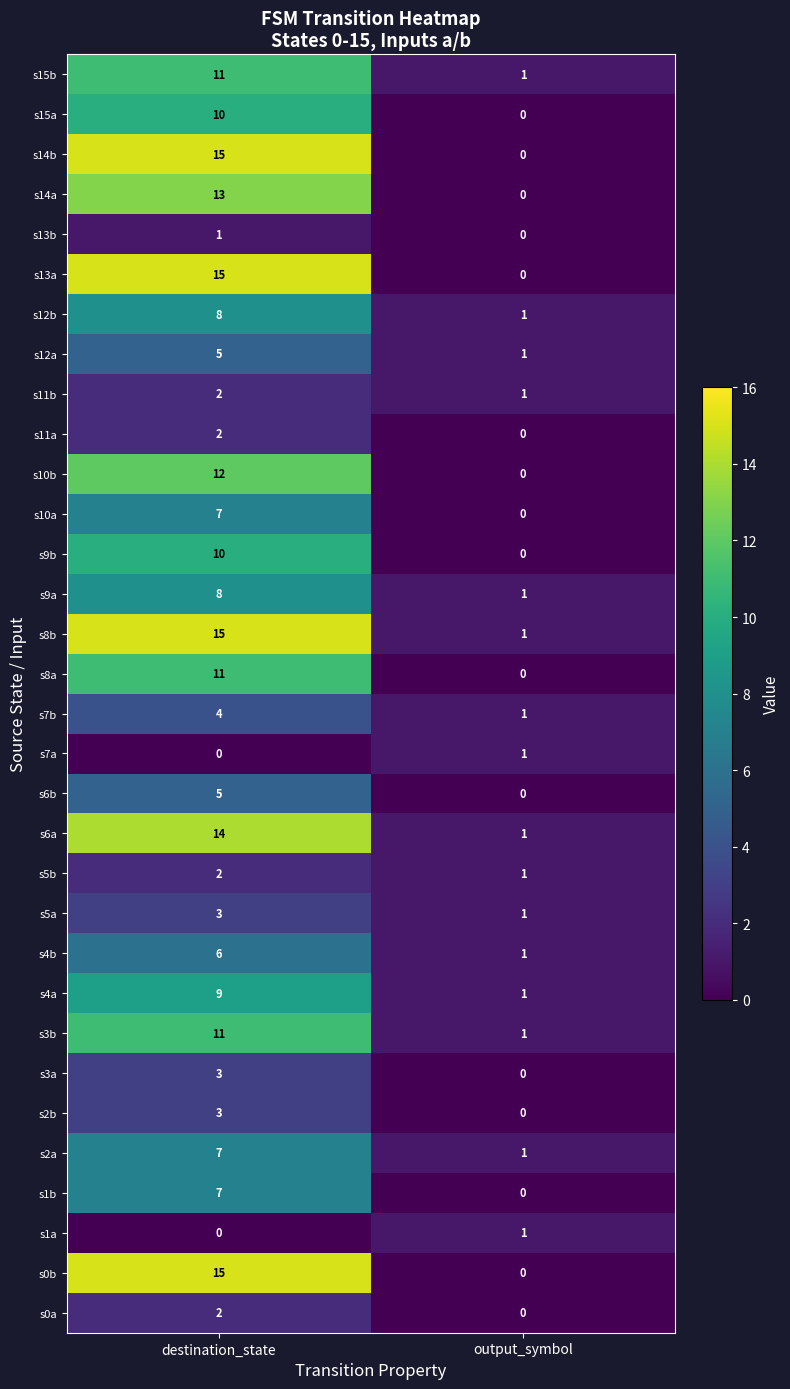

Rank the categories by s8a value from lowest to highest.

output_symbol, destination_state